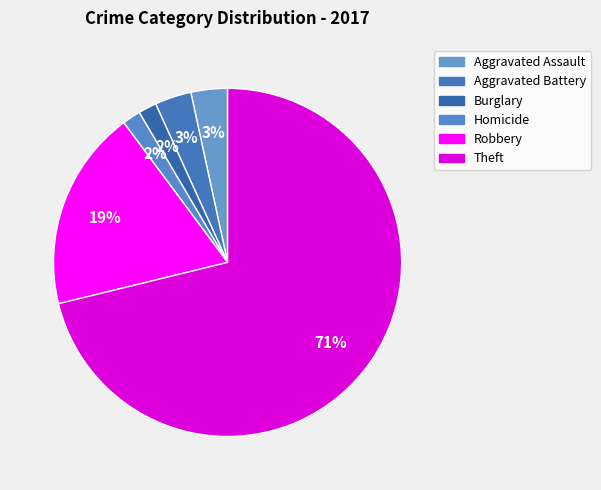

How many segments does this pie chart have?

6